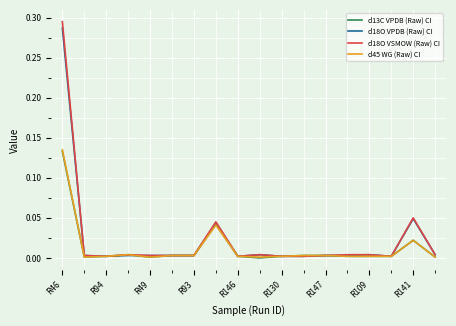

Which series has the widest spread of values?

d18O VSMOW (Raw) CI